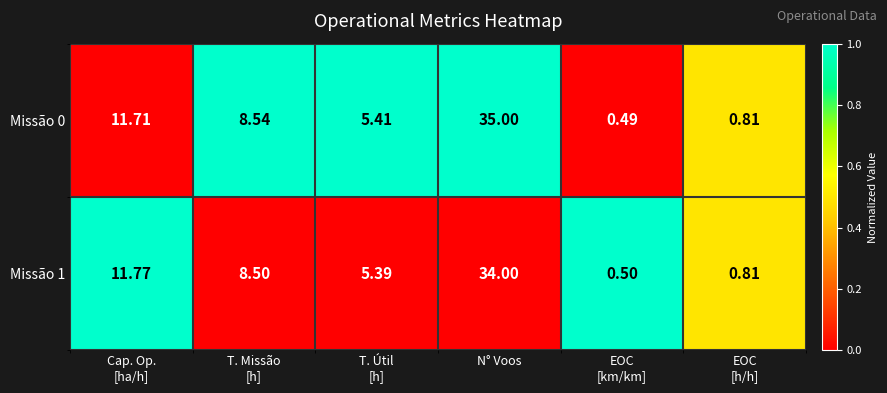

At which category is the sum across all series the highest?

N° Voos